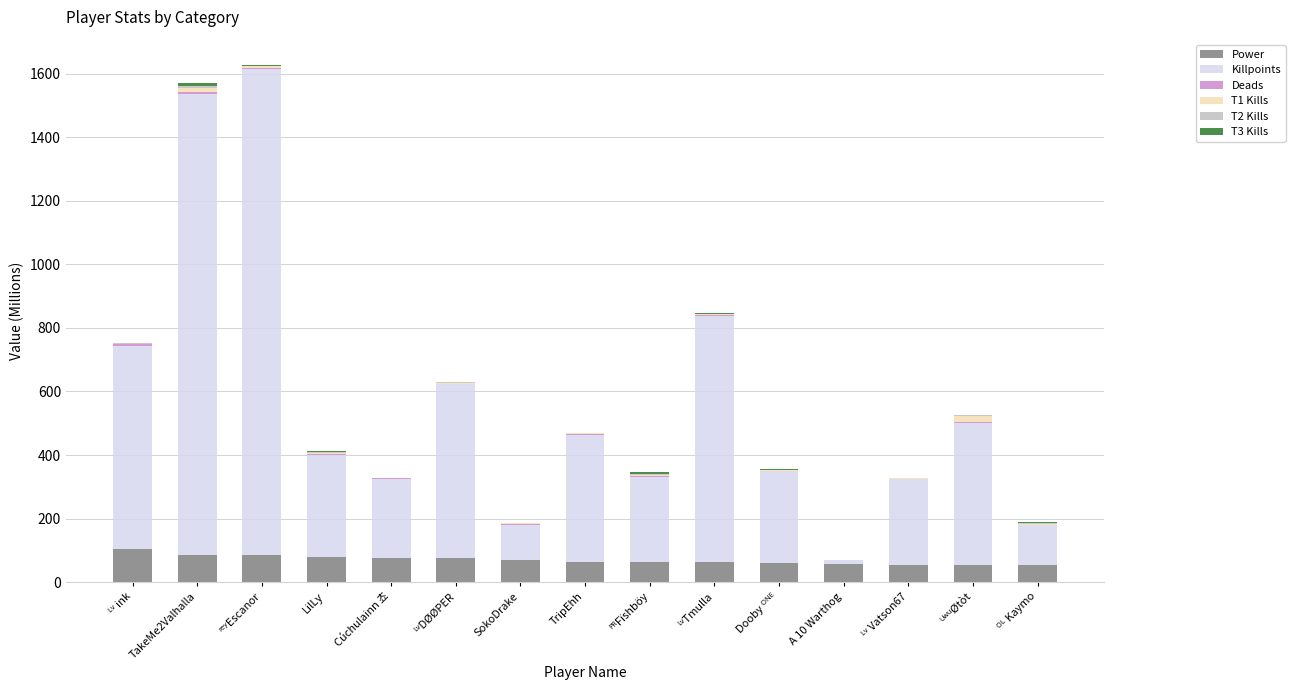

What is the highest value of the Power series?

102.7